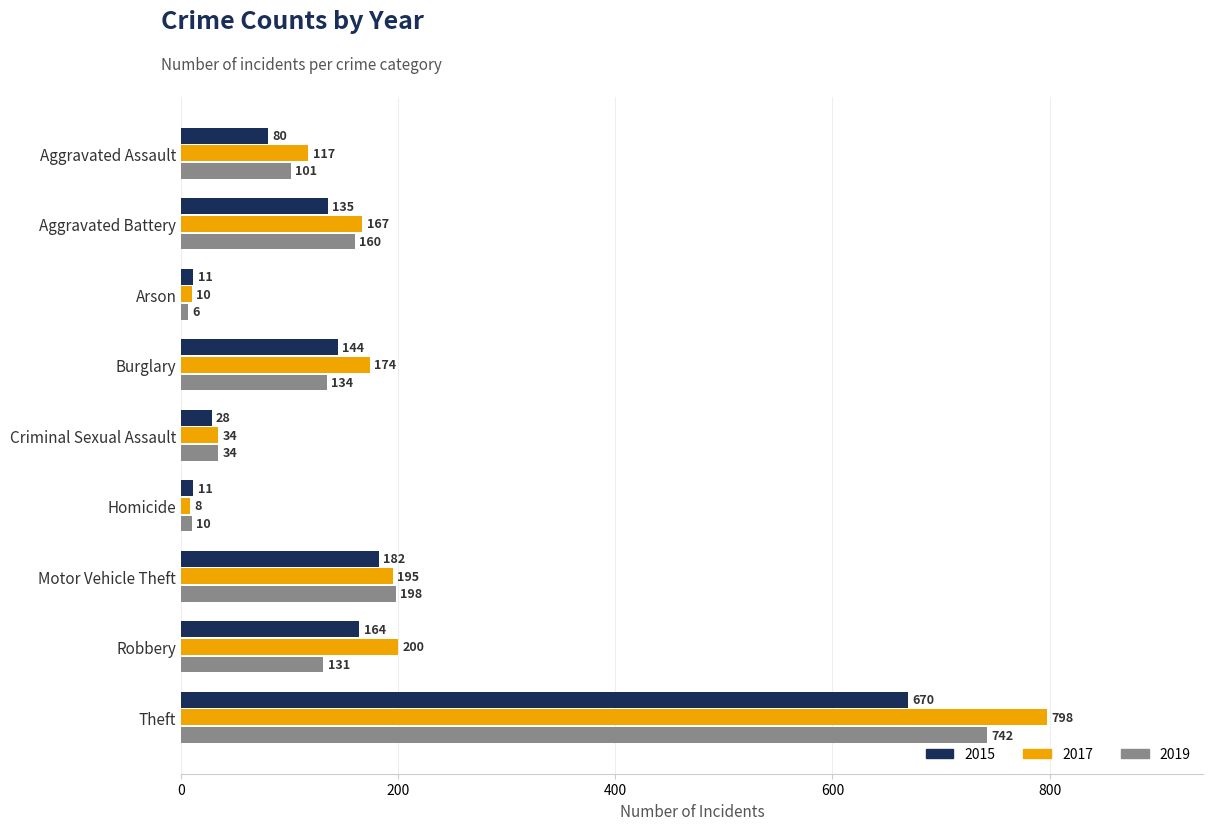

Which series has the widest spread of values?

2017